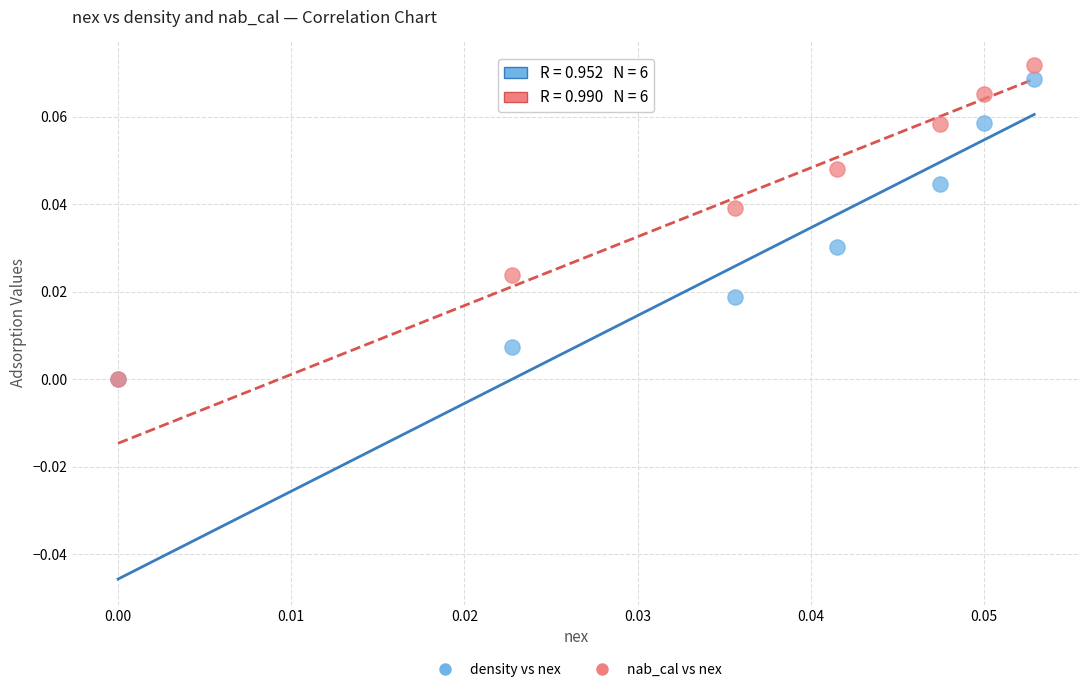

What are all the series names shown in the legend?

density vs nex, nab_cal vs nex